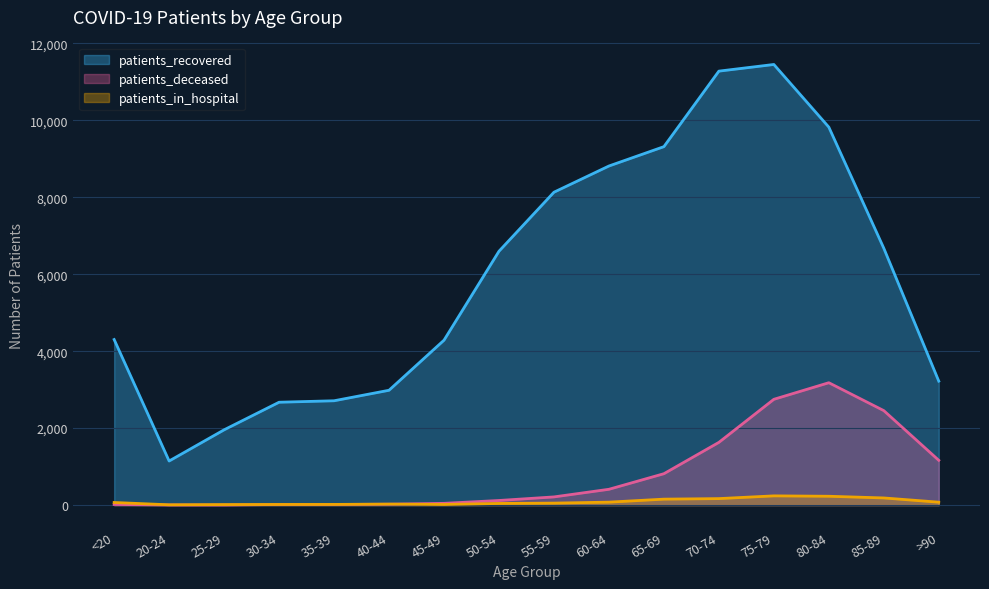

What position from the right is 65-69?

6